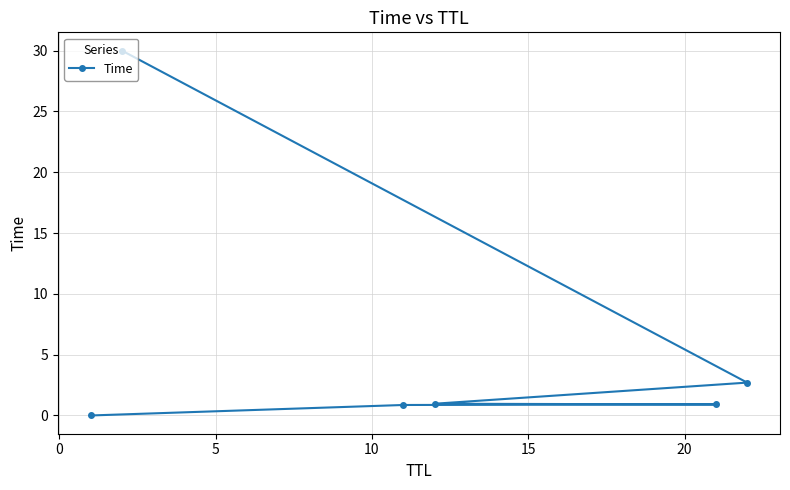

Is this an area chart (filled region under the line)?

No